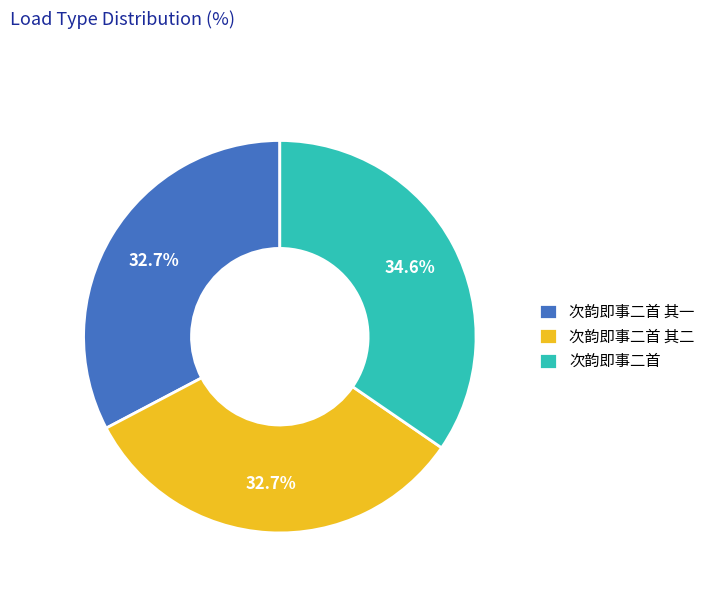

Does any single category account for the majority?

No